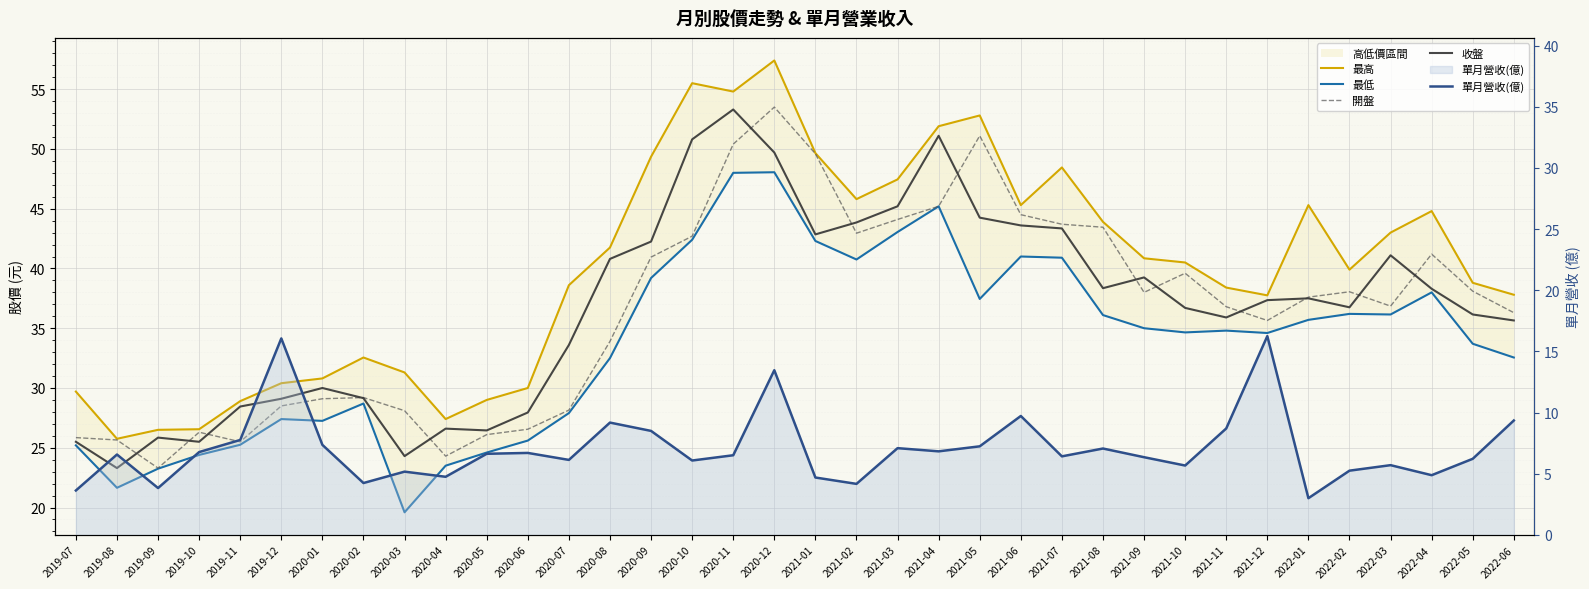

Which series has the largest range (max minus min)?

最高